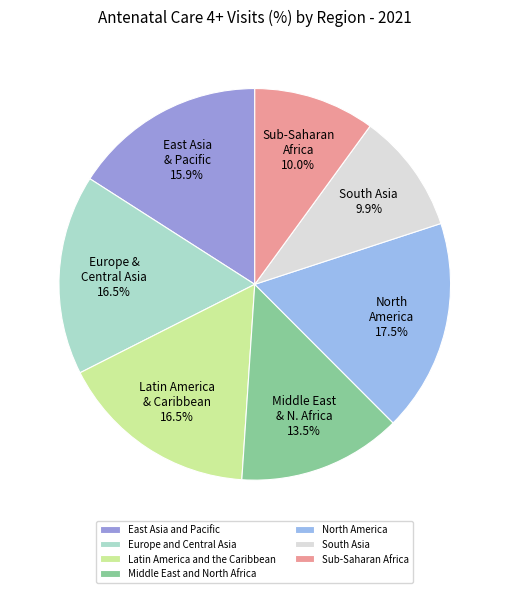

Combined, what portion of the pie is Sub-Saharan Africa and North America?

27.6%